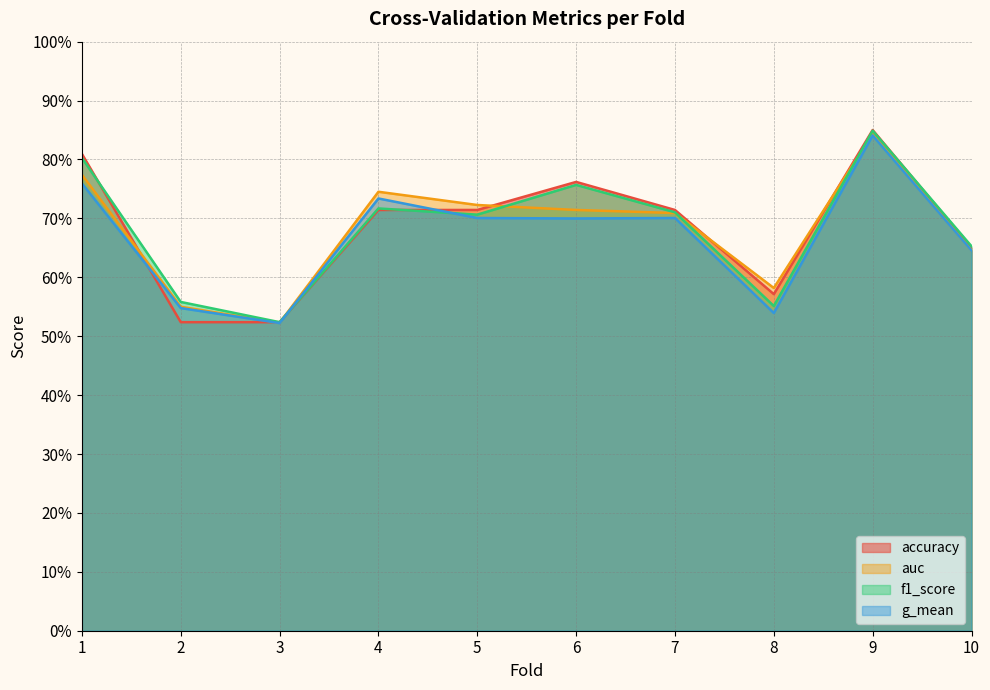

At 5, list the series in order from smallest to largest.

g_mean, f1_score, accuracy, auc